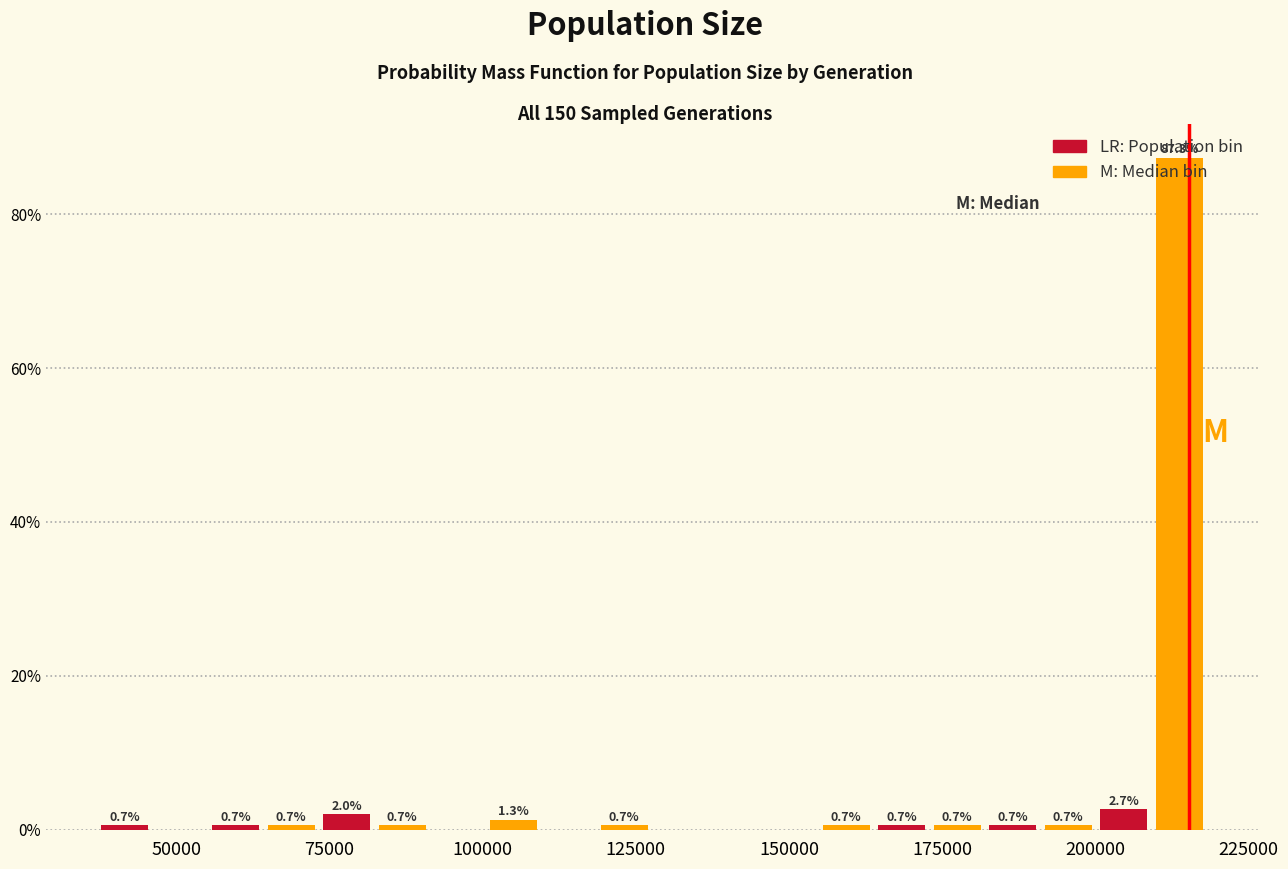

Around what value on the x-axis is the tallest bar? Give the approximate position of its centre, as read against the axis.

215000